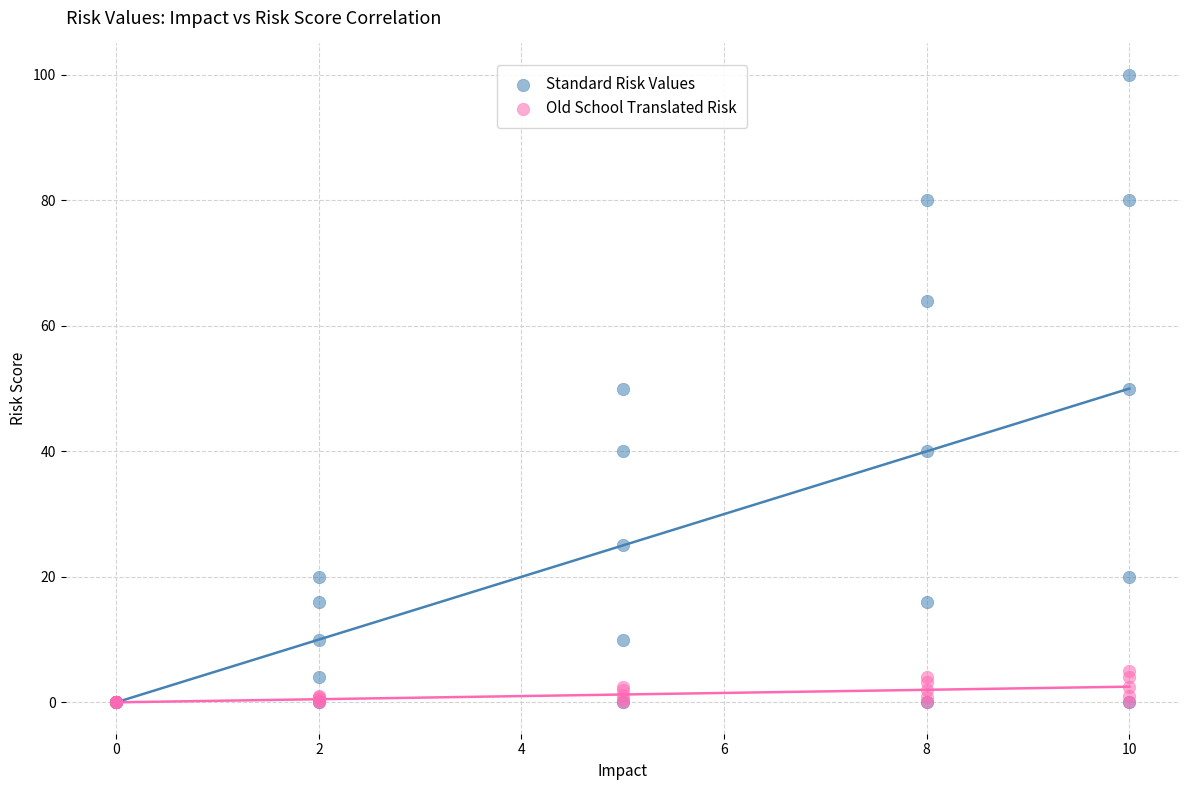

What are all the series names shown in the legend?

Standard Risk Values, Old School Translated Risk